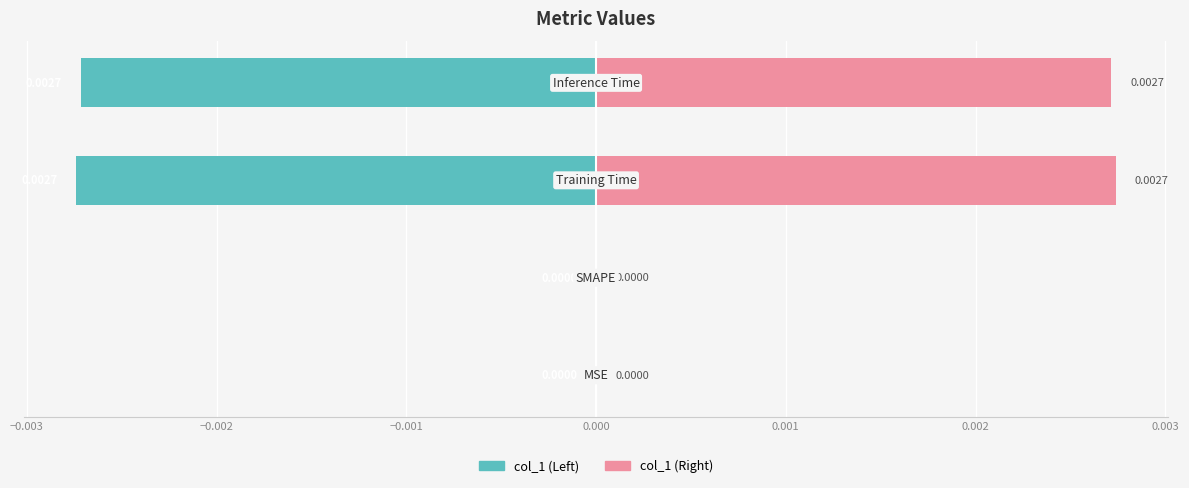

At −0.002, list the series in order from smallest to largest.

col_1 (left), col_1 (right)